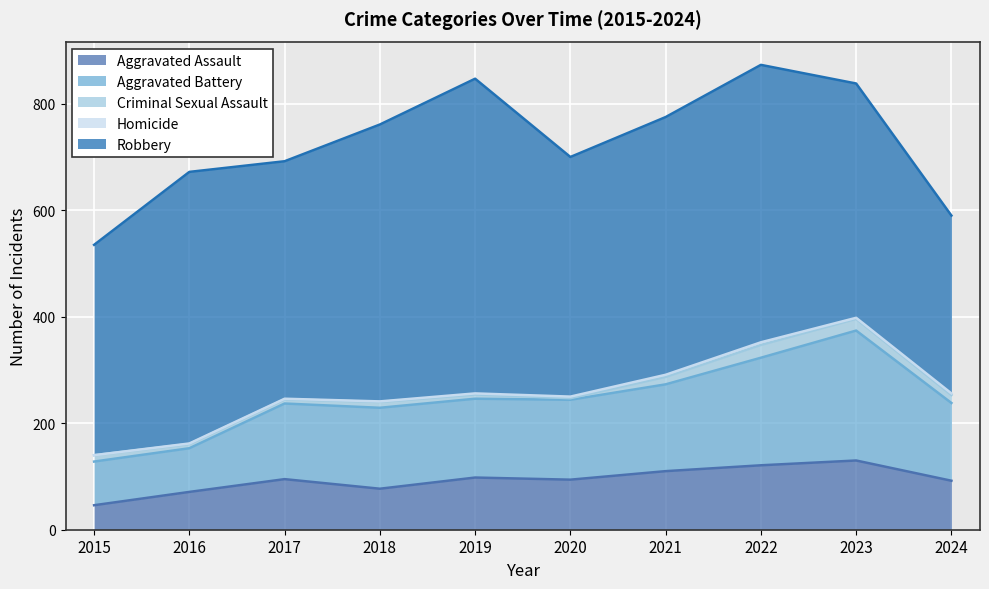

What is the difference between the Criminal Sexual Assault values at 2017 and 2015?

4